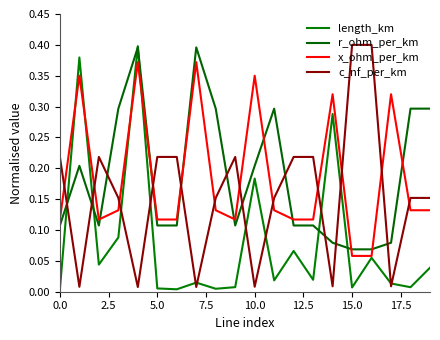

Does the chart have visible grid lines?

No